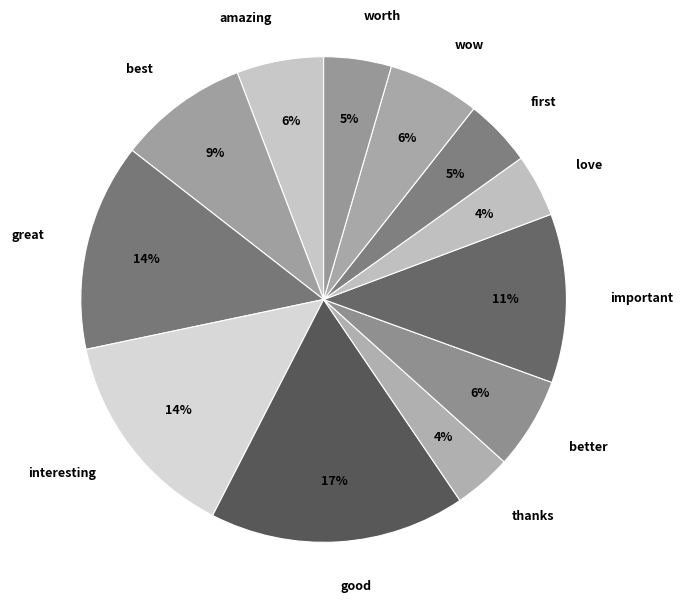

Does amazing account for over 50% of the chart?

No